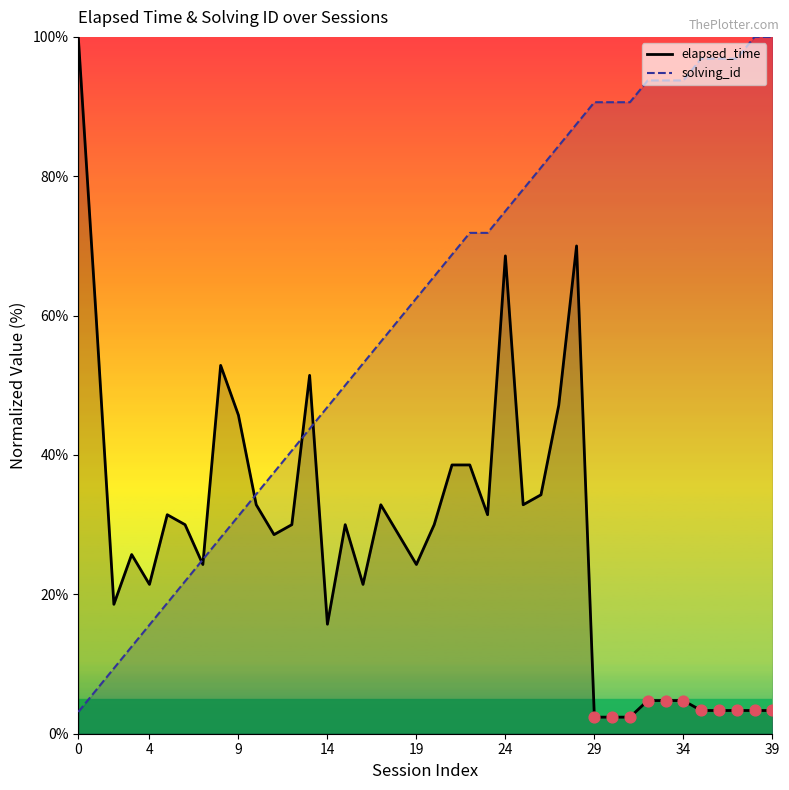

At how many categories does at least one series exceed 72?

17